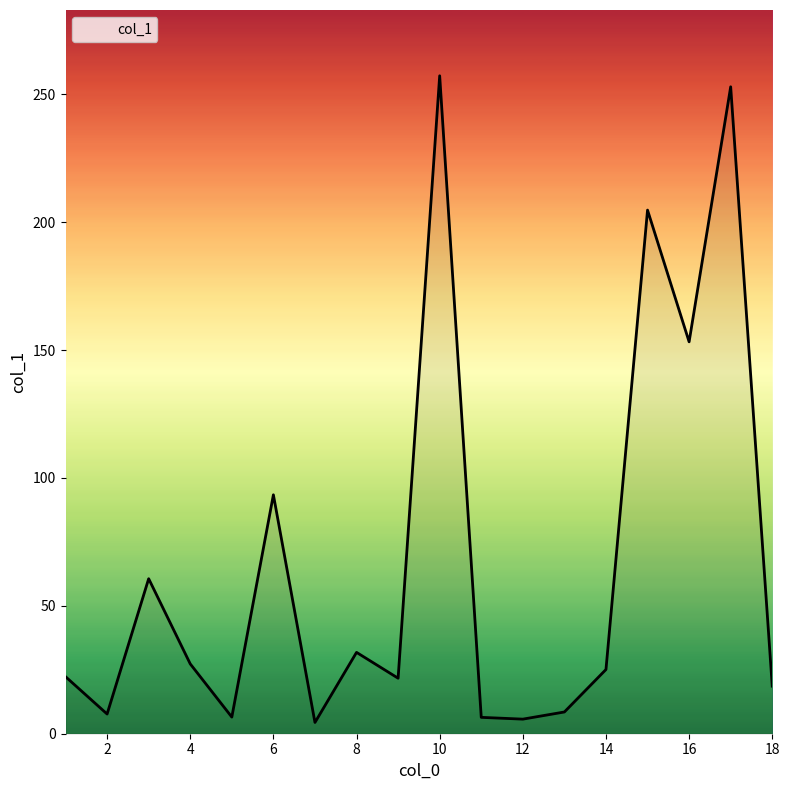

What is the maximum value shown in the chart?

257.2